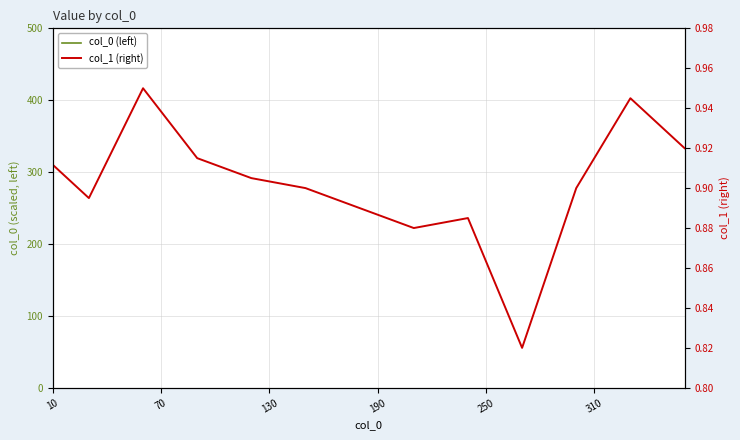

At which label does col_0 (left) reach its peak?

35